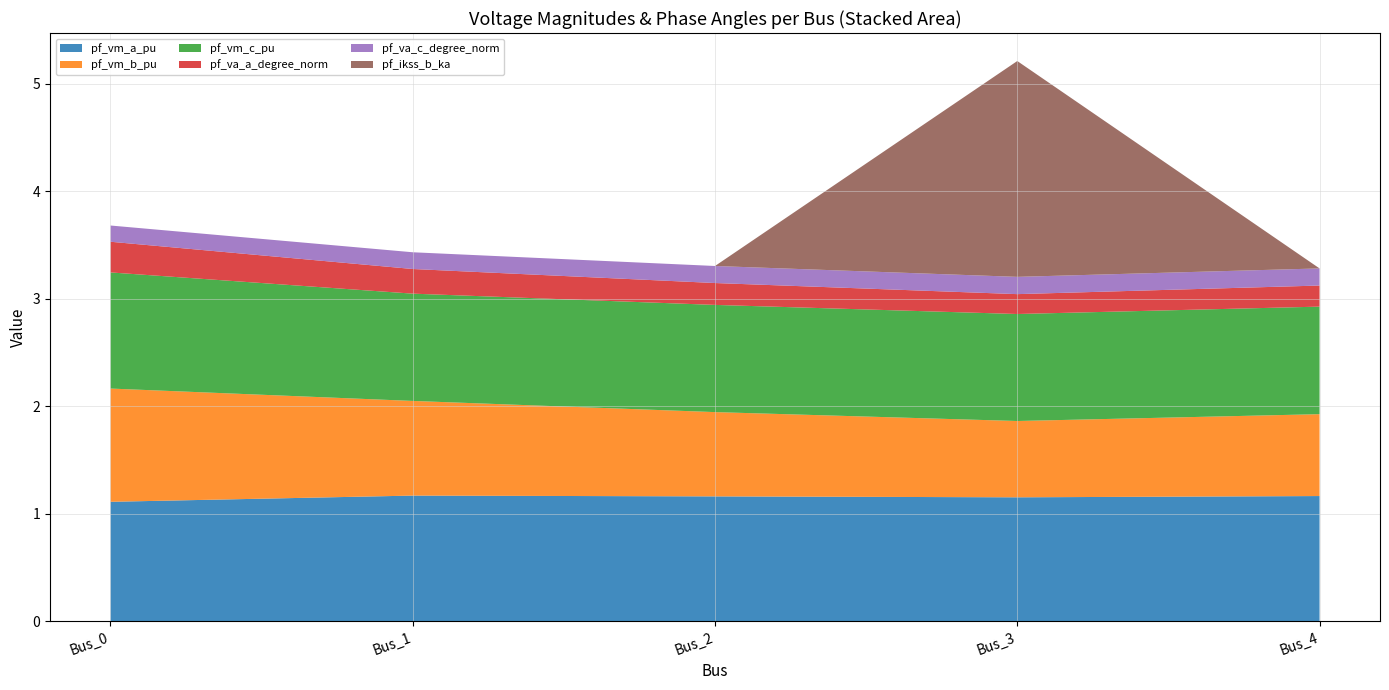

Reading left to right, transcribe all the data shown in this chart.

pf_vm_a_pu: Bus_0=1.1	Bus_1=1.2	Bus_2=1.2	Bus_3=1.2	Bus_4=1.2
pf_vm_b_pu: Bus_0=1.1	Bus_1=0.9	Bus_2=0.8	Bus_3=0.7	Bus_4=0.8
pf_vm_c_pu: Bus_0=1.1	Bus_1=1.0	Bus_2=1.0	Bus_3=1.0	Bus_4=1.0
pf_va_a_degree_norm: Bus_0=0.3	Bus_1=0.2	Bus_2=0.2	Bus_3=0.2	Bus_4=0.2
pf_va_c_degree_norm: Bus_0=0.2	Bus_1=0.2	Bus_2=0.2	Bus_3=0.2	Bus_4=0.2
pf_ikss_b_ka: Bus_0=0.0	Bus_1=0.0	Bus_2=0.0	Bus_3=2.0	Bus_4=0.0